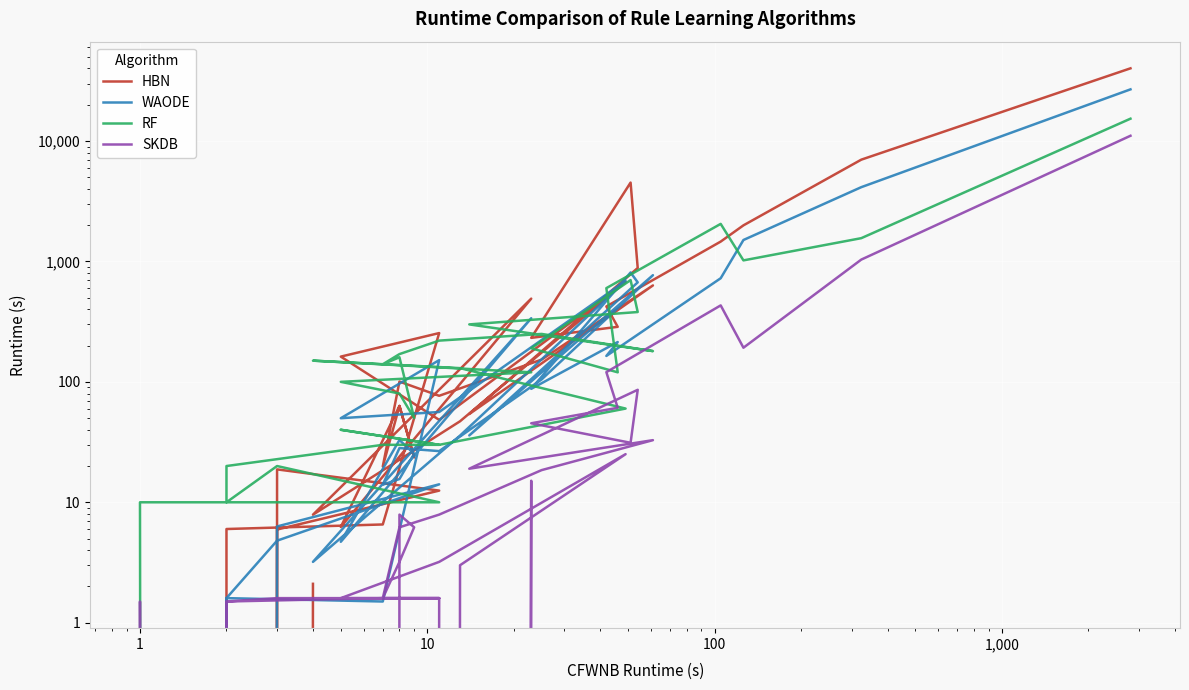

How many positive values does the SKDB series have?

30